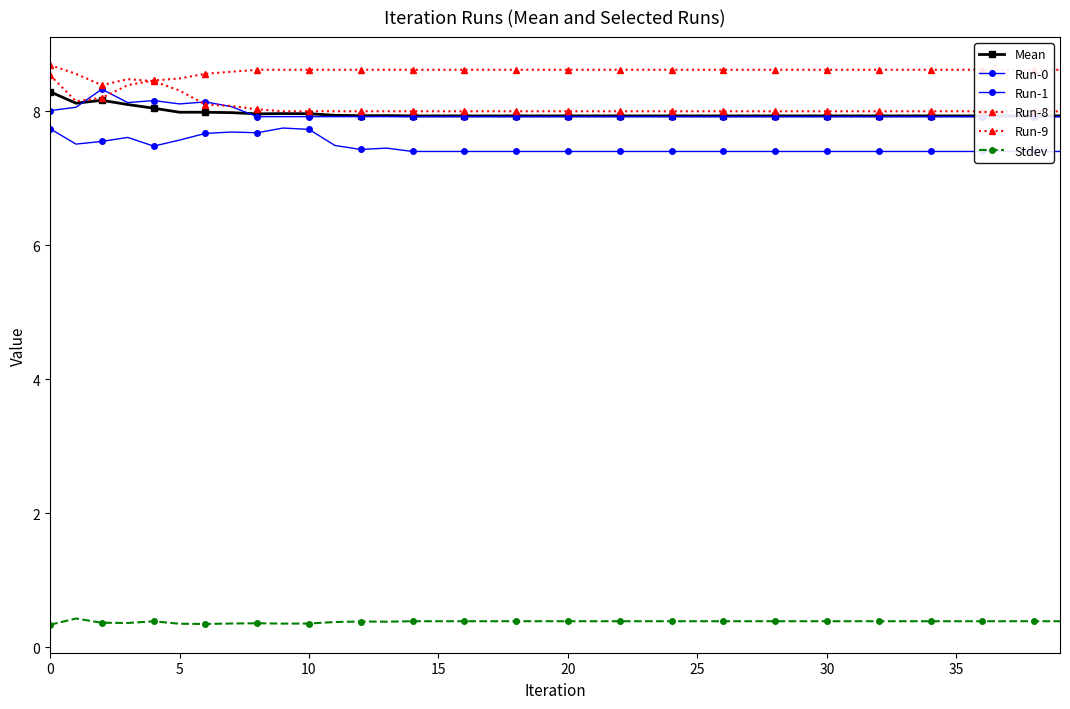

True or false: Stdev has more than 2 interior local peaks.

True